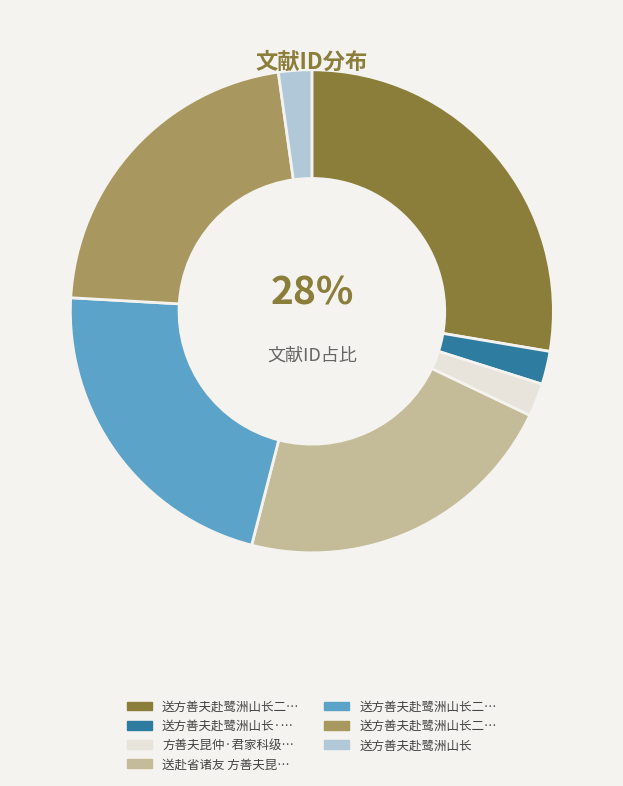

Is there a majority slice in this chart?

No